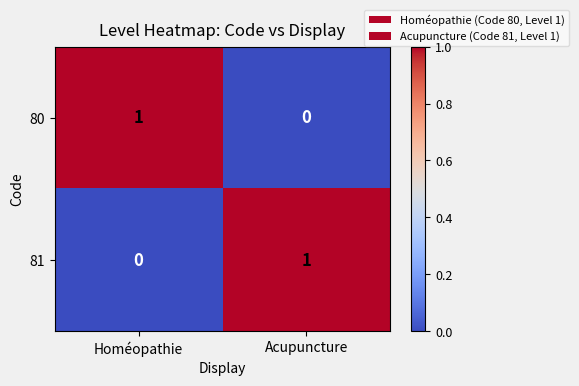

Reading left to right, extract all data points from this chart.

80: Homéopathie=1	Acupuncture=0
81: Homéopathie=0	Acupuncture=1